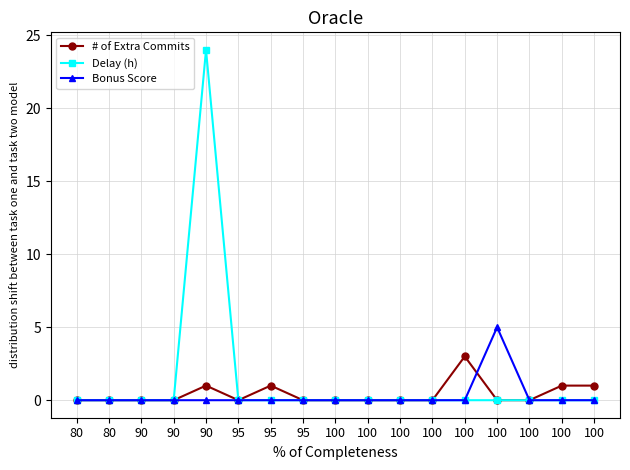

Rank the series by their maximum value, from lowest to highest.

# of Extra Commits, Bonus Score, Delay (h)